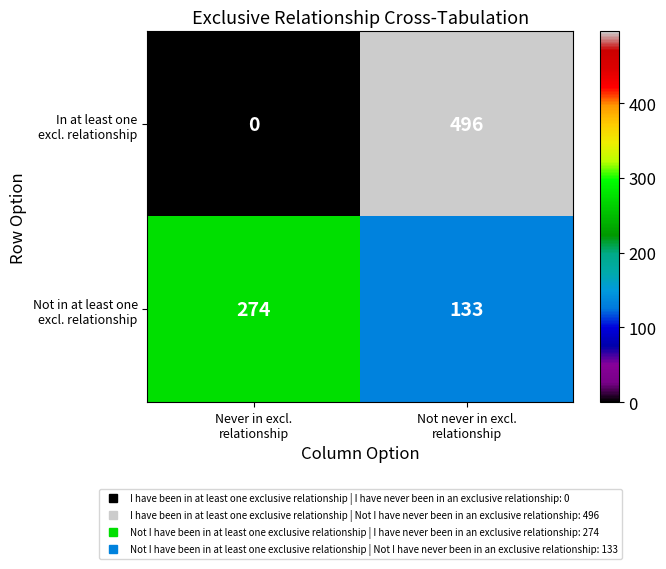

What is the maximum value shown in the chart?

496